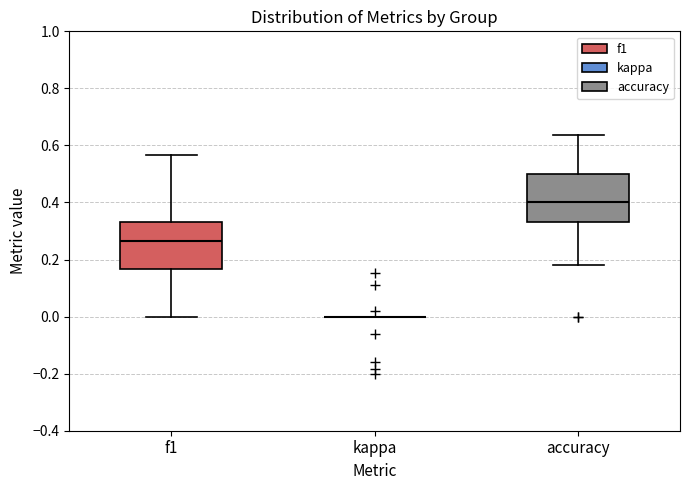

Reading left to right, read every box against the y-axis: the position of its median line, the range the box covers, and the ends of its whiskers. The values are not printed on the chart, so give them approximately, as read against the axis.

f1: median 0.26, box 0.16 to 0.34, whiskers 0.00 to 0.56
kappa: box collapsed to a line at 0.00, whiskers 0.00 to 0.00
accuracy: median 0.40, box 0.34 to 0.50, whiskers 0.18 to 0.64